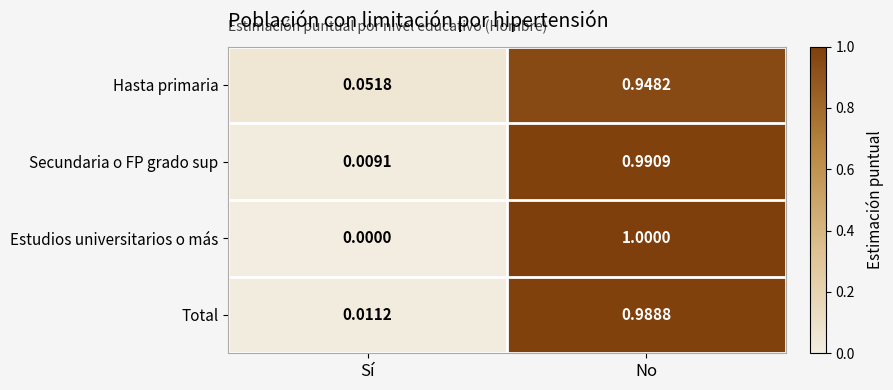

Is the value of Total at No greater than the value of Hasta primaria at No?

Yes